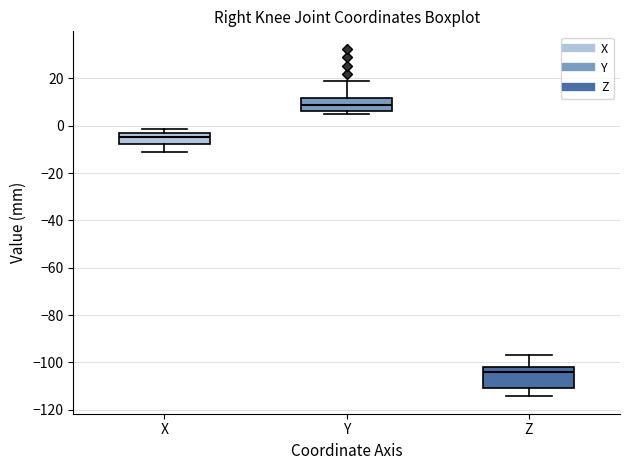

Reading left to right, transcribe this box plot: for each box, give where its median line is, the range the box spans, and where its two whiskers end, as read against the y-axis. The values are not printed on the chart, so give them approximately, as read against the axis.

X: median -4, box -8 to -2, whiskers -12 to -2 (just above the box's upper edge)
Y: median 8, box 6 to 12, whiskers 4 to 18
Z: median -104, box -110 to -102, whiskers -114 to -96